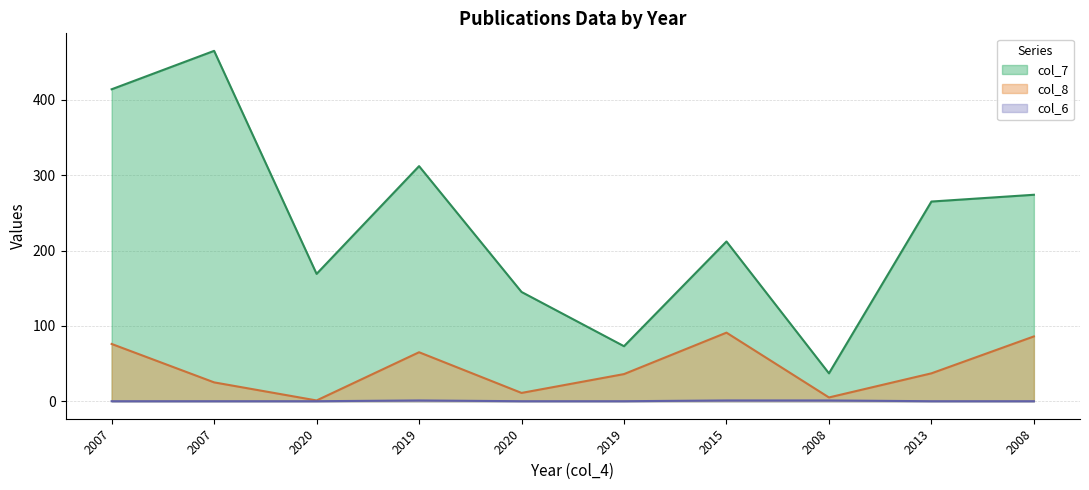

What is the value of the col_8 point at the 1st from the left?

76